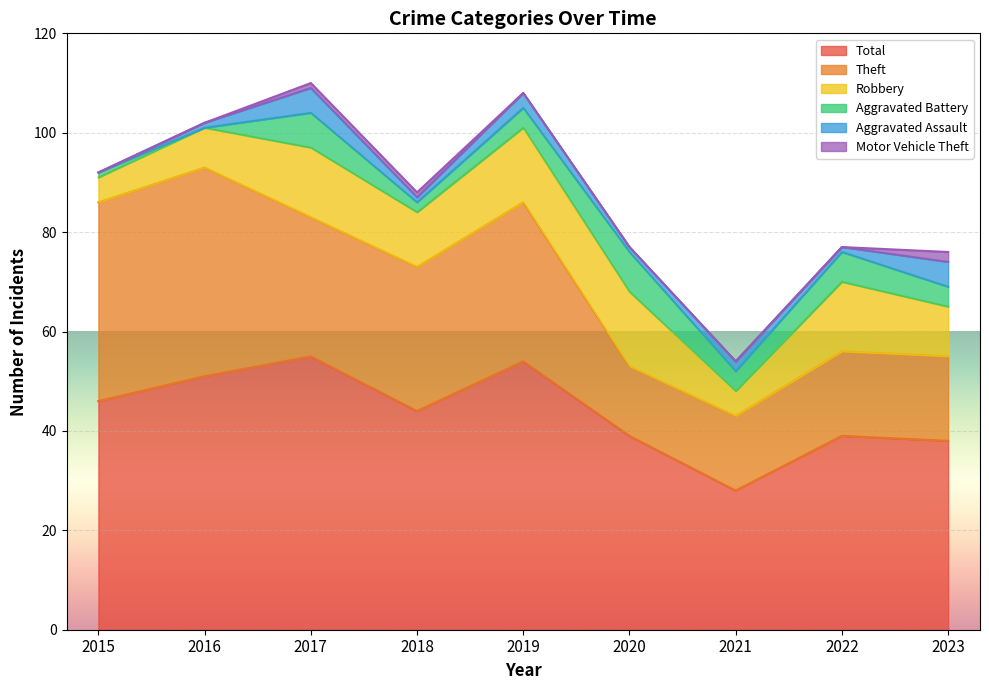

What is the difference between the highest and lowest values at 2022?

39